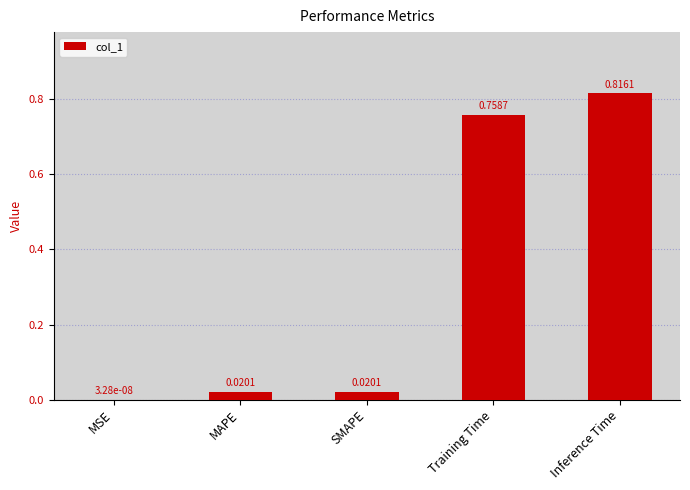

Which label corresponds to the largest value in the chart?

Inference Time